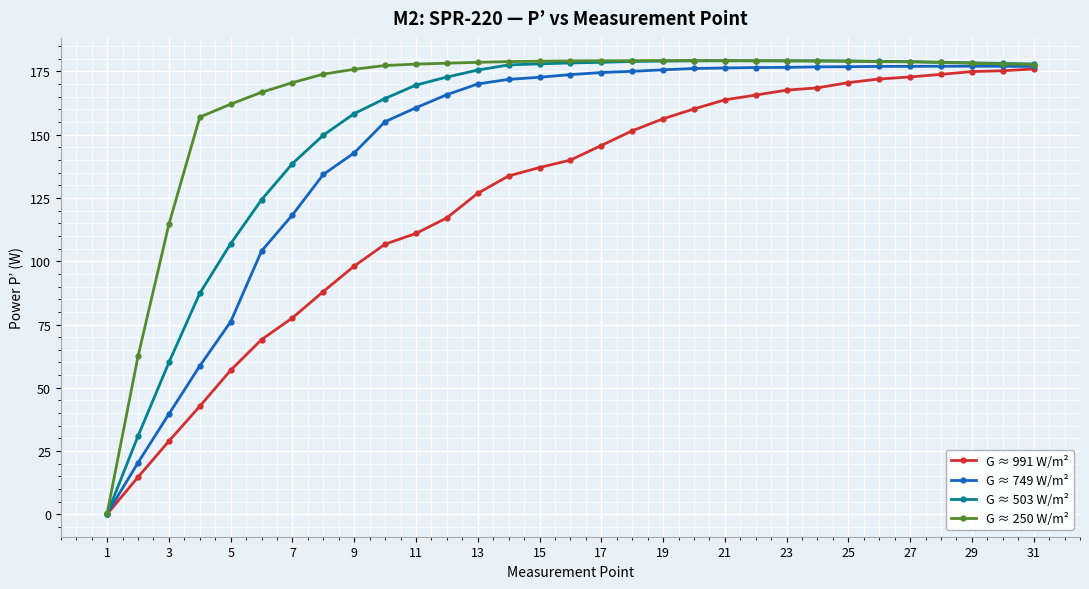

Which series has the largest total across all categories?

G ≈ 250 W/m²